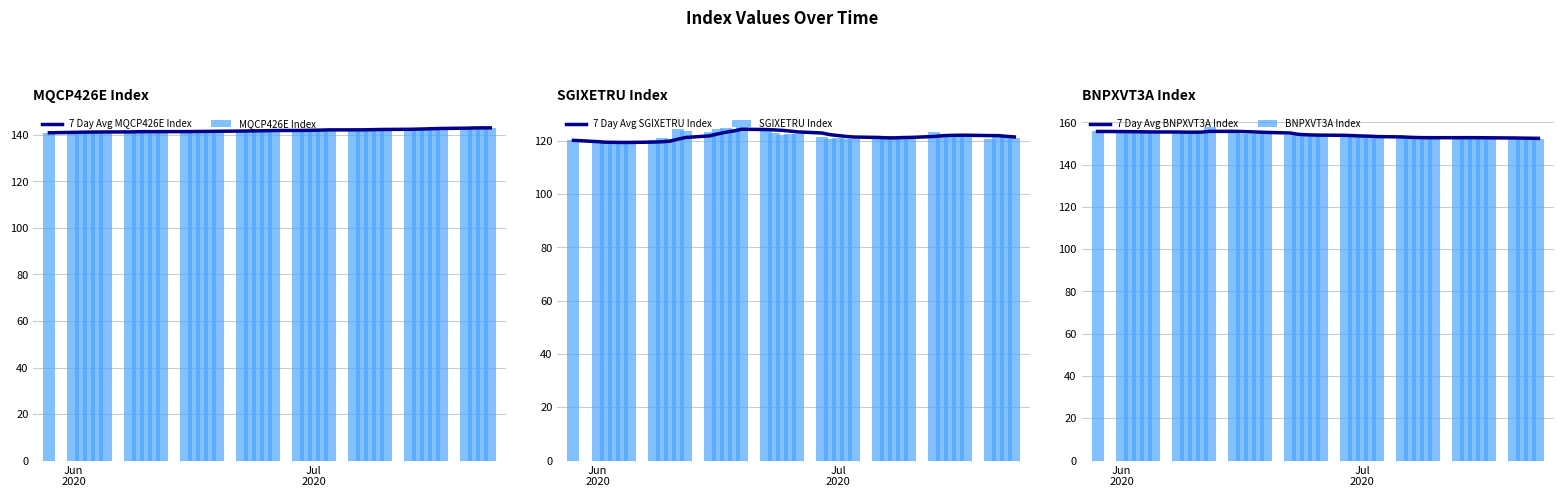

At how many categories does at least one series exceed 146?

40